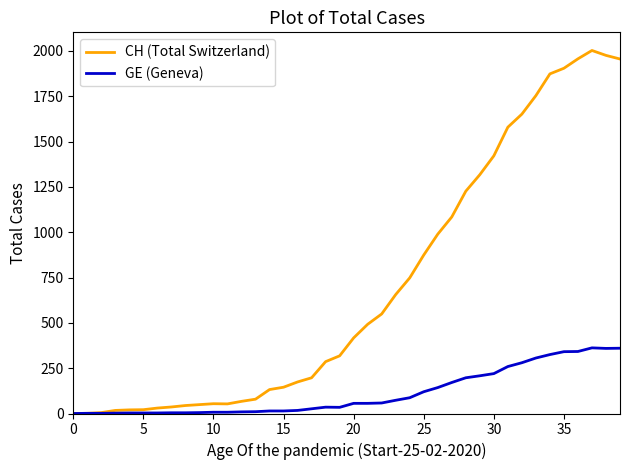

What is the average value of the CH (Total Switzerland) series?

704